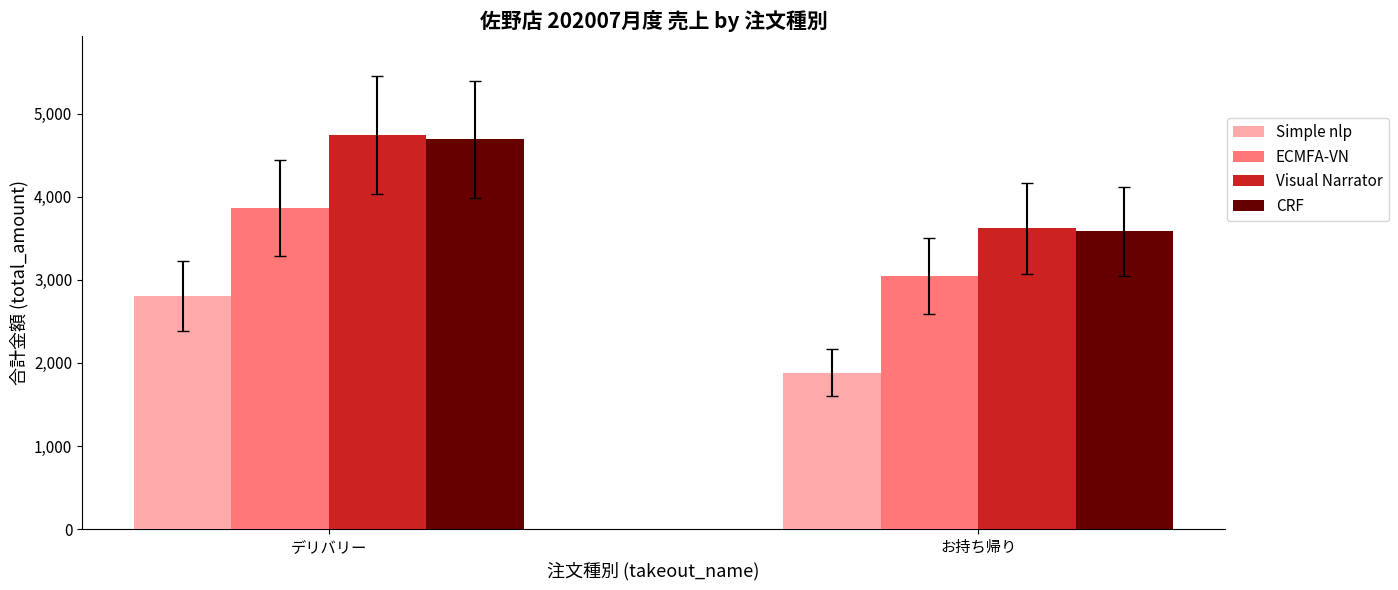

Between デリバリー and お持ち帰り, which series saw the biggest shift?

Visual Narrator